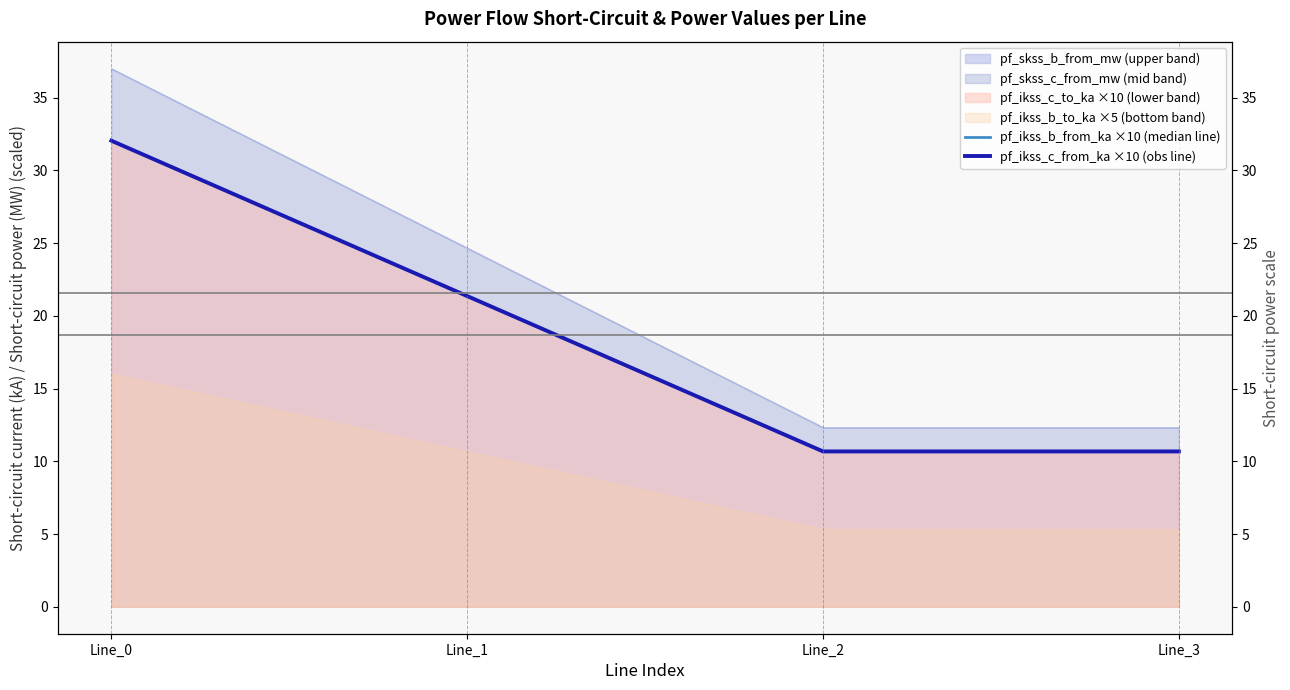

What is the average value of the pf_ikss_b_from_ka ×10 (median line) series?

18.7